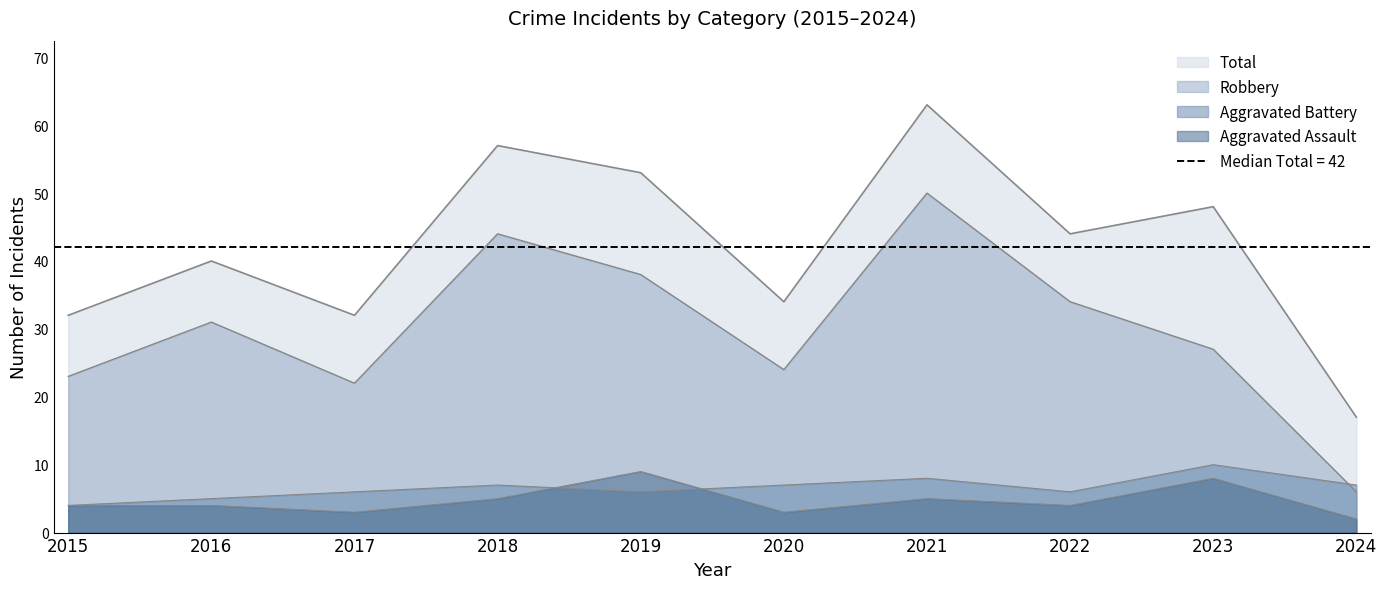

How many lines are shown in the chart?

4